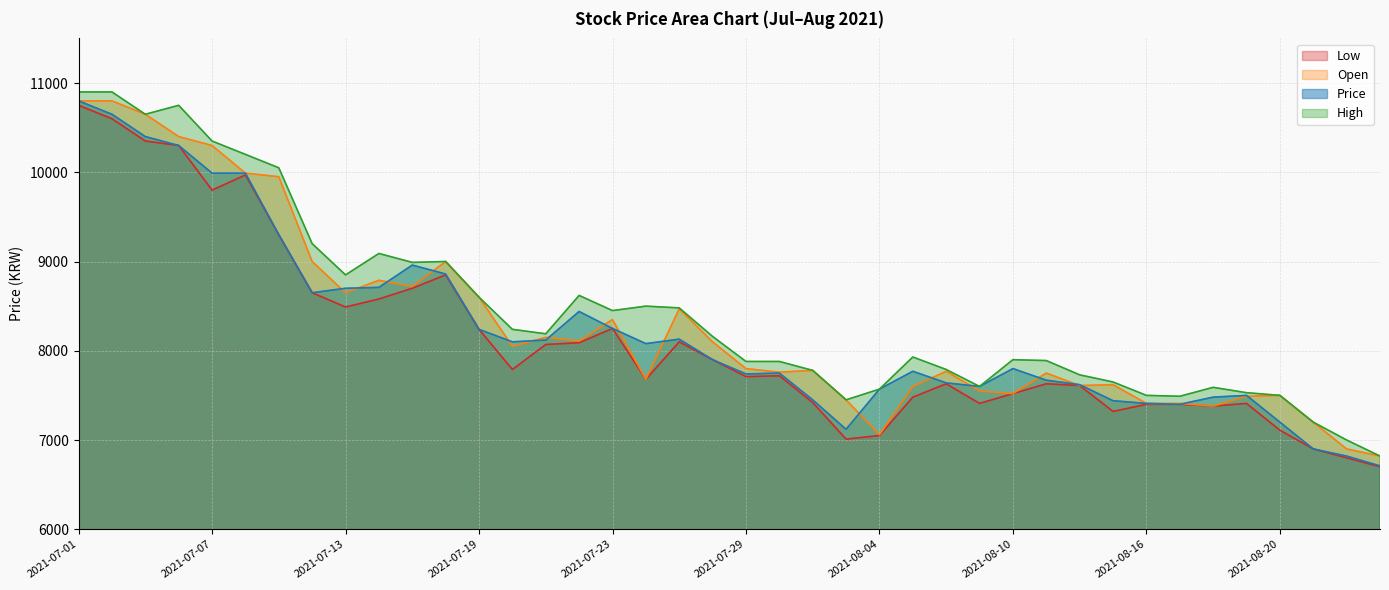

Is the value of High at 2021-07-26 greater than the value of Open at 2021-07-02?

No